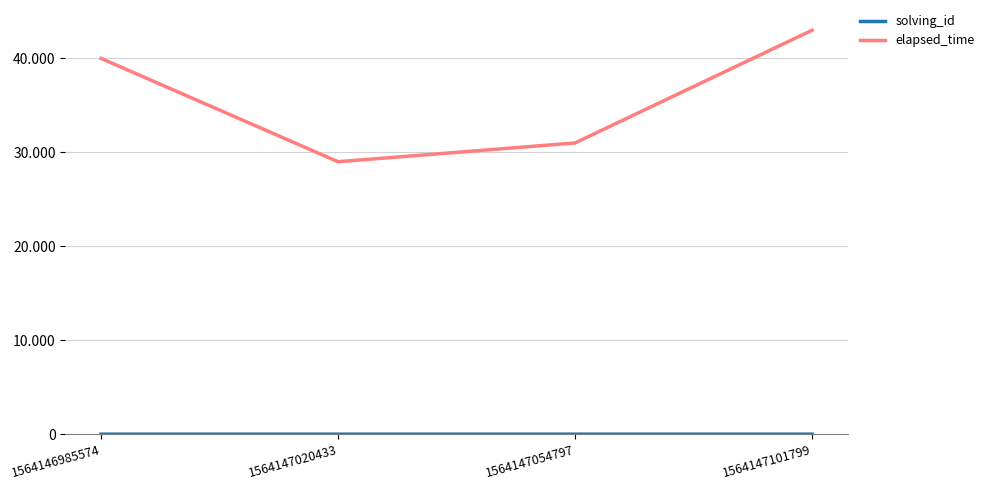

At which label does solving_id first exceed 3?

1564147101799